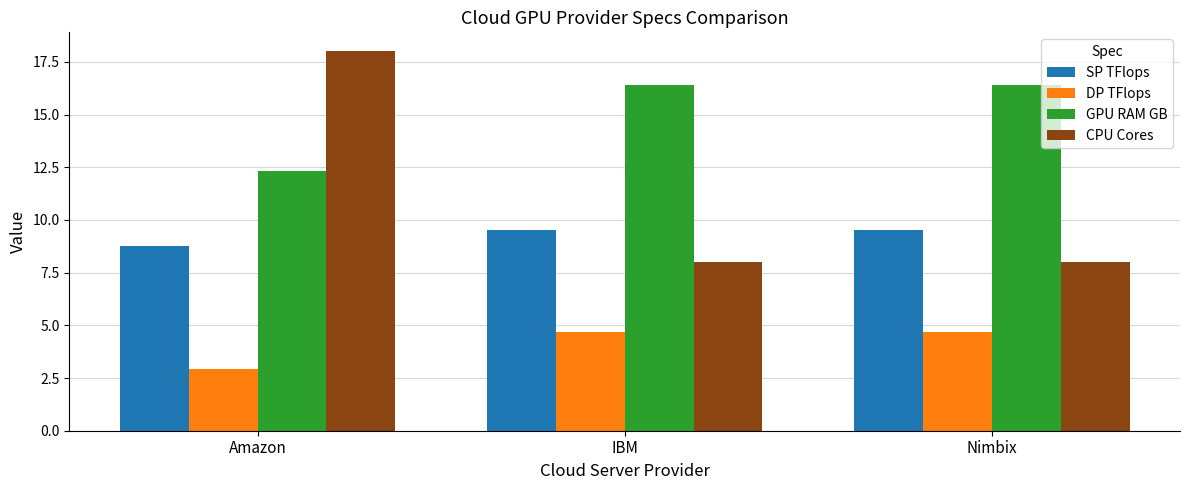

What is the minimum value for GPU RAM GB?

12.3